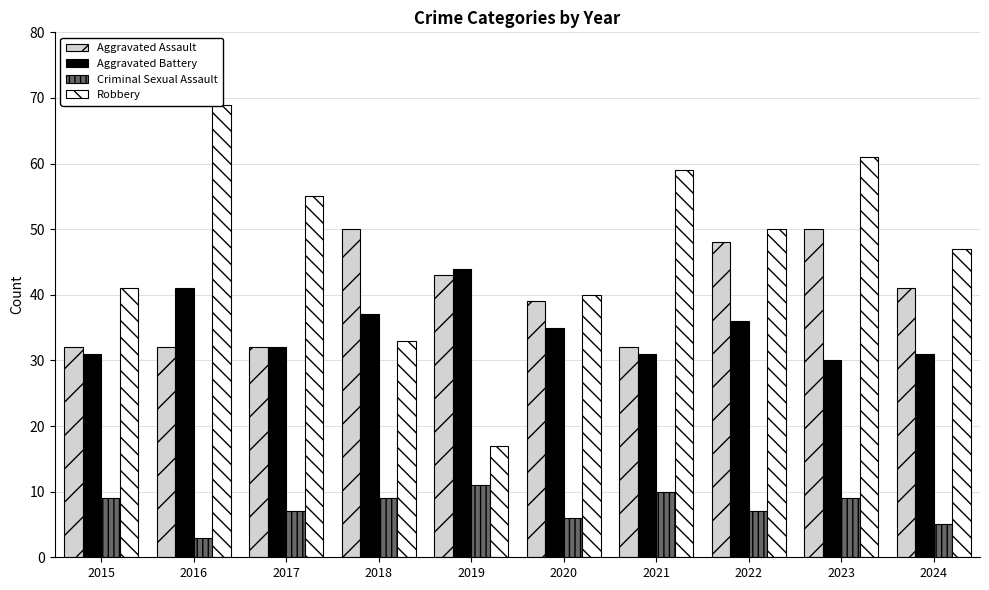

The Criminal Sexual Assault series shows 11 at 2019. True or false?

True